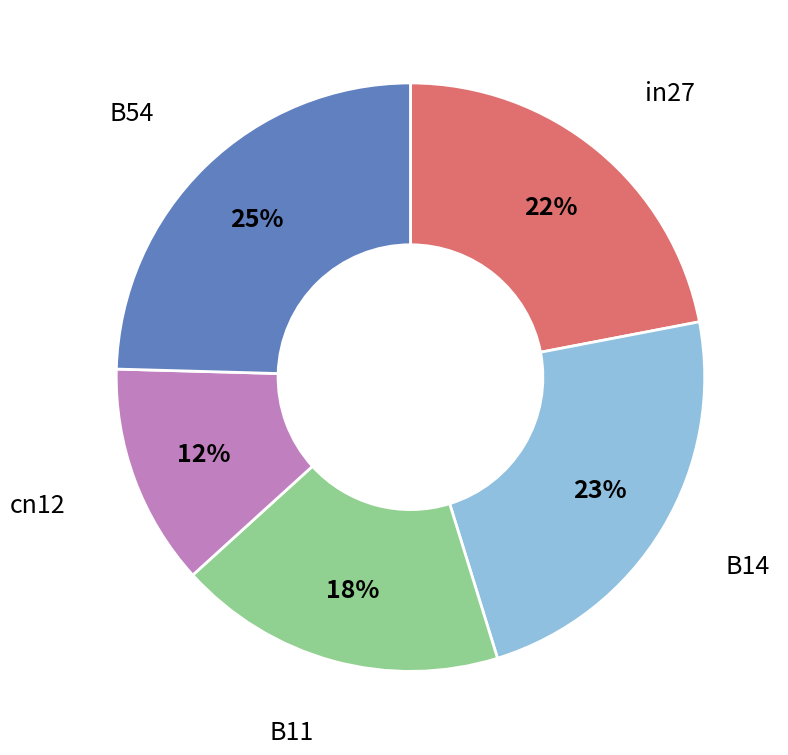

Count the number of slices in the pie.

5